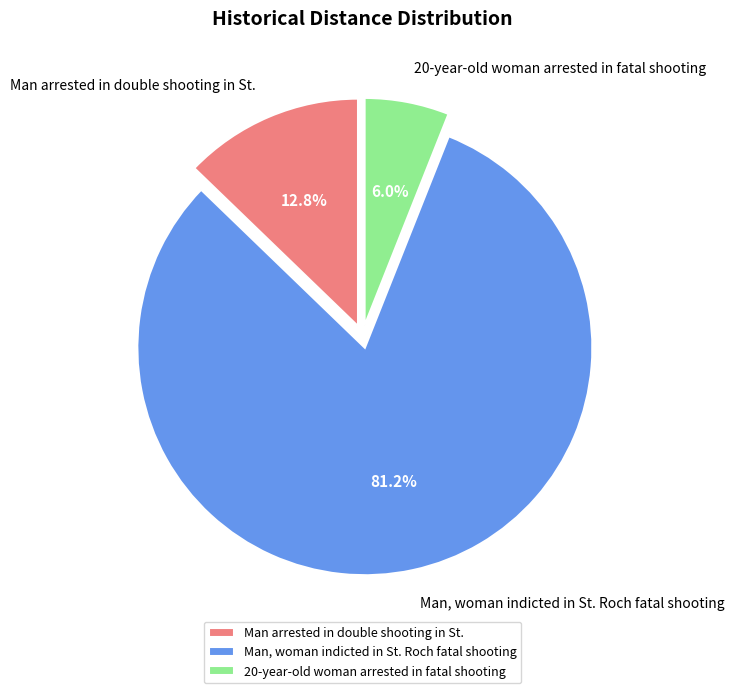

What is the largest slice in the pie chart?

Man, woman indicted in St. Roch fatal shooting